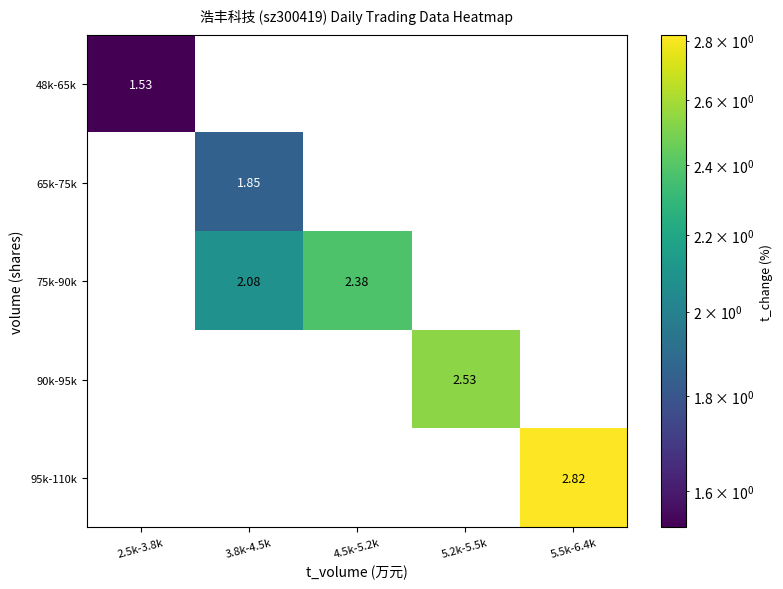

Which series has the largest total across all categories?

75k-90k